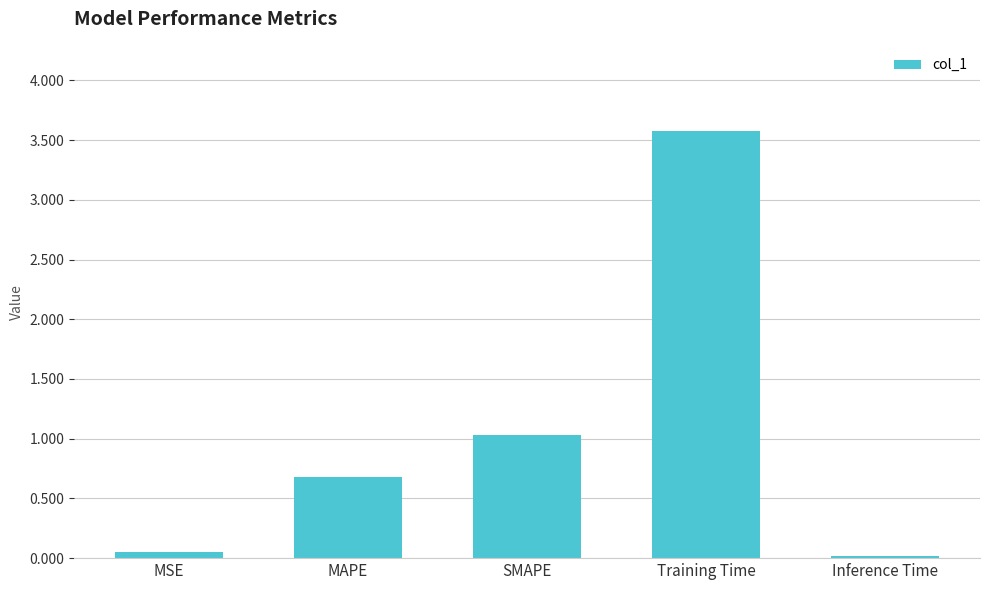

What is the average value?

1.1